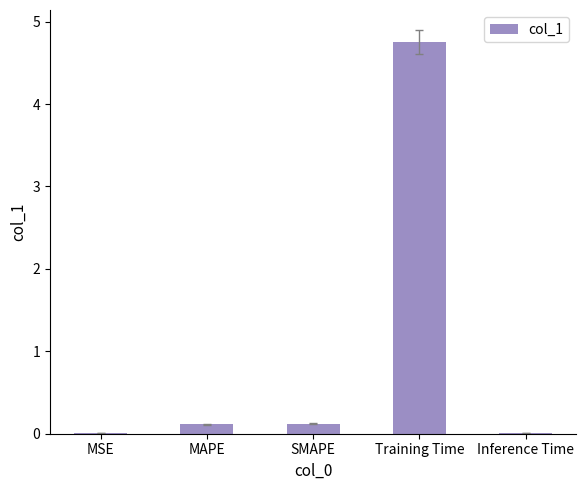

What is the maximum value shown in the chart?

4.8